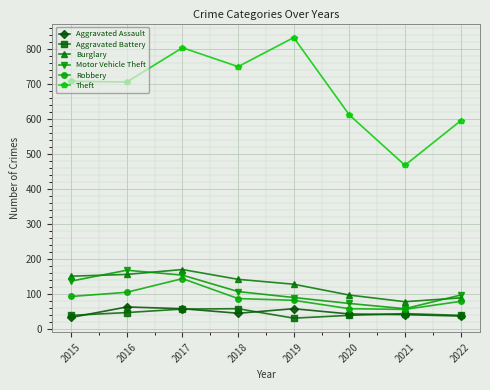

What value does the Motor Vehicle Theft series have at 2022?

98